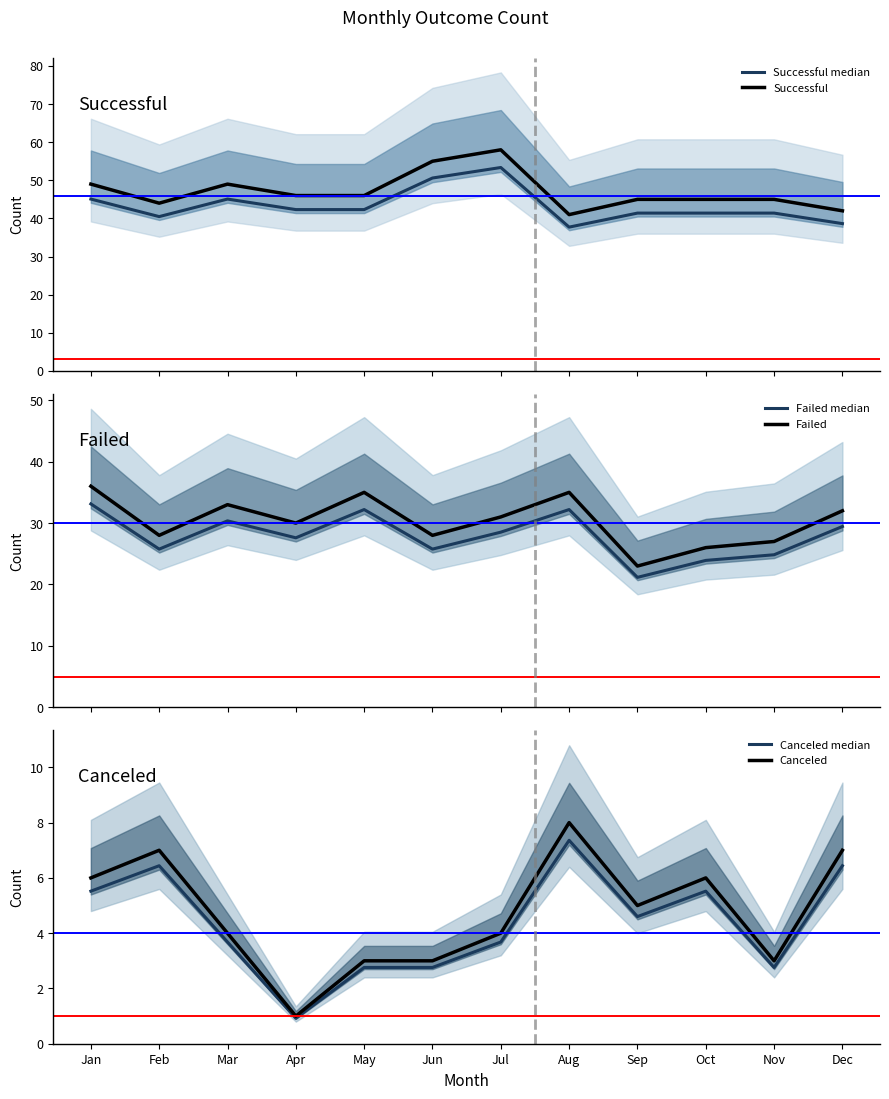

What is the difference between the second highest and second lowest values in the Successful series?

13.0